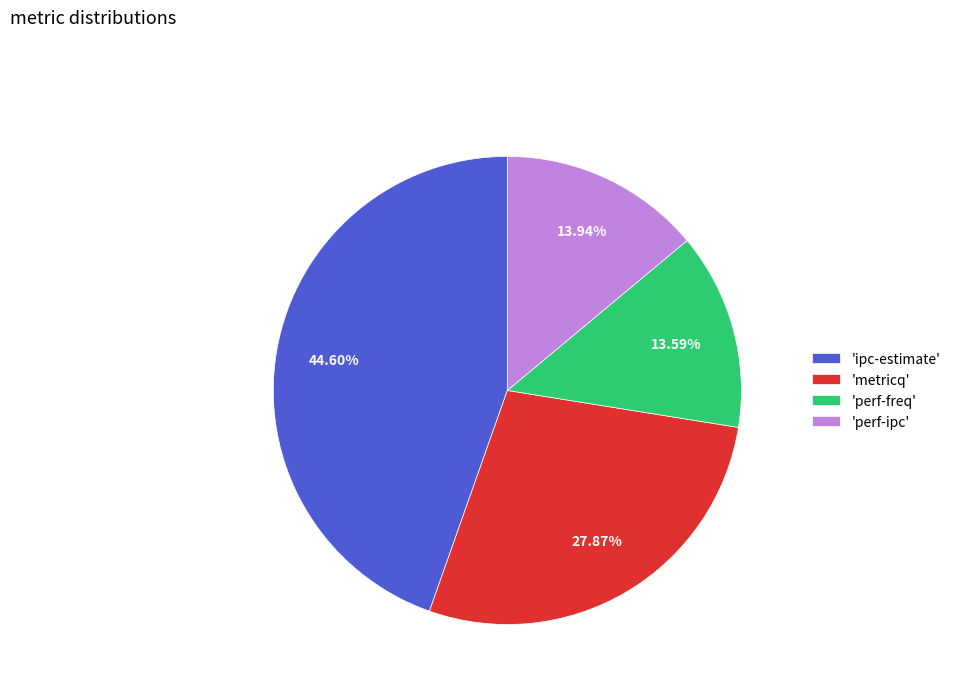

Does any single category account for the majority?

No